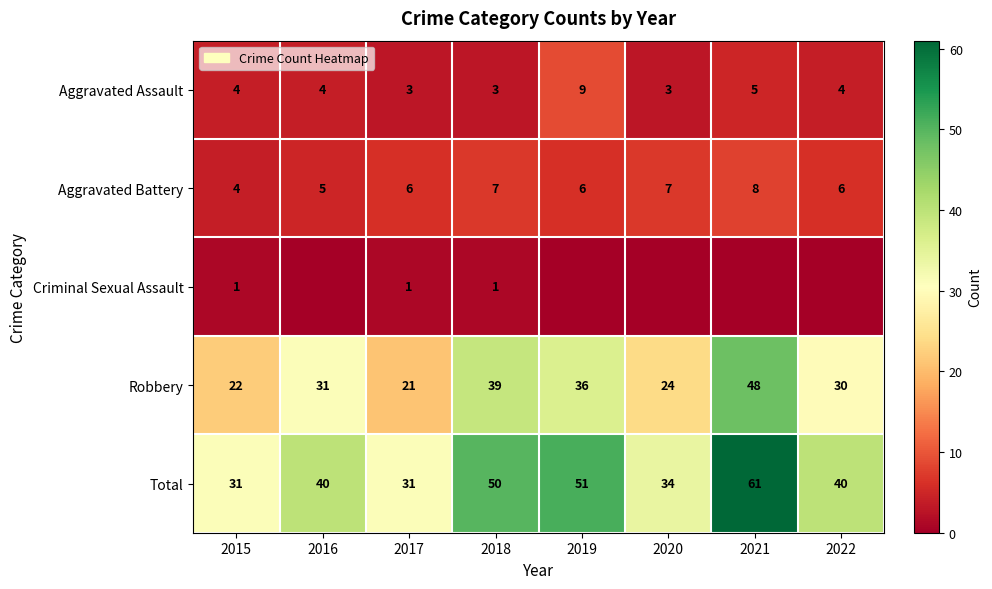

What is the sum of all Total values?

338